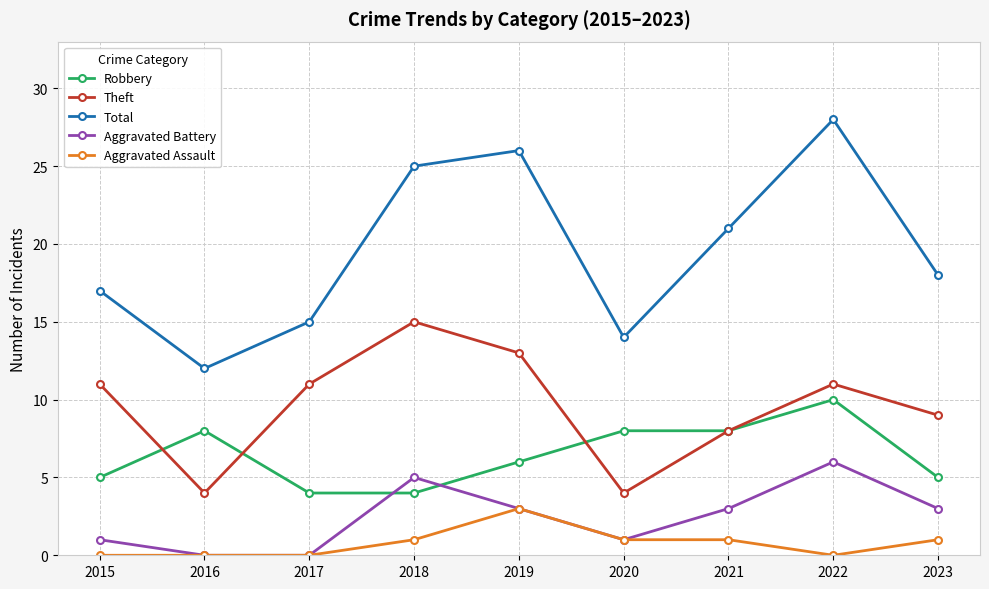

How many lines are shown in the chart?

5